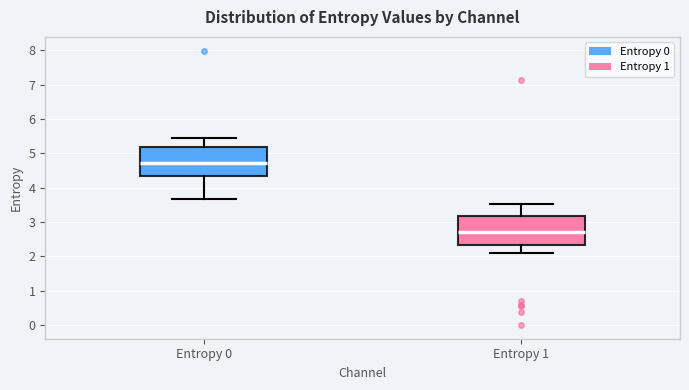

Where does the median line of the box for Entropy 0 sit on the y-axis? The values are not printed on the chart, so give them approximately, as read against the axis.

4.7